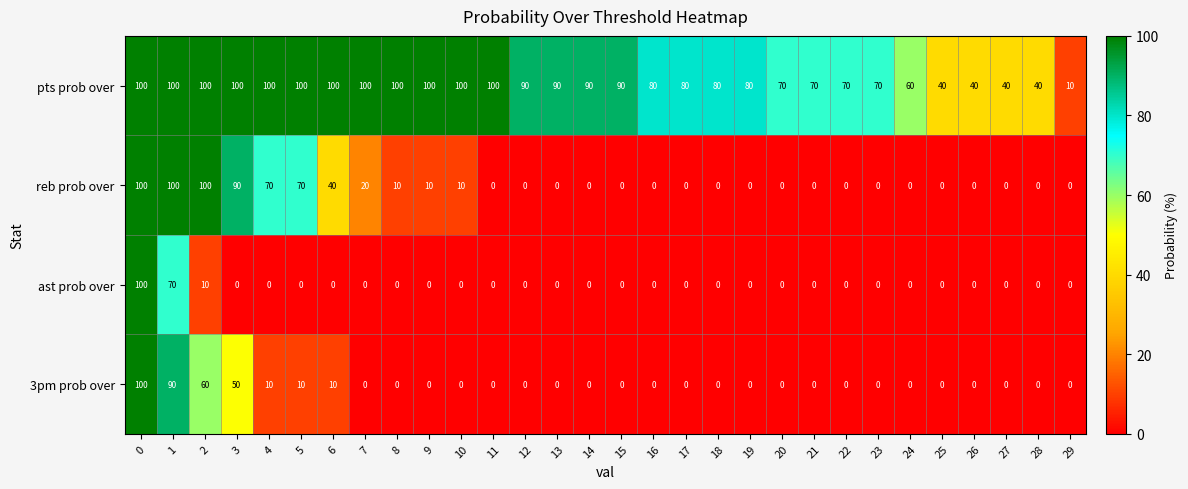

What is the average value of the reb prob over series?

21